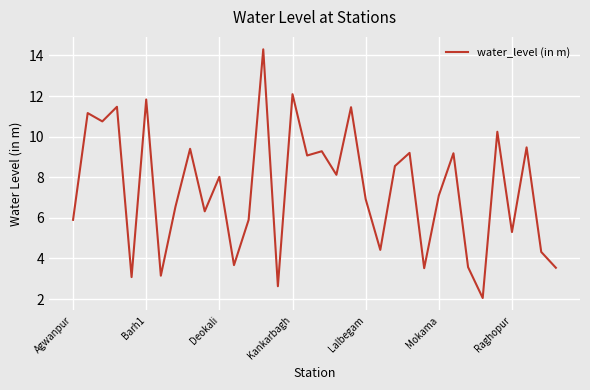

What is the greatest value displayed?

14.3